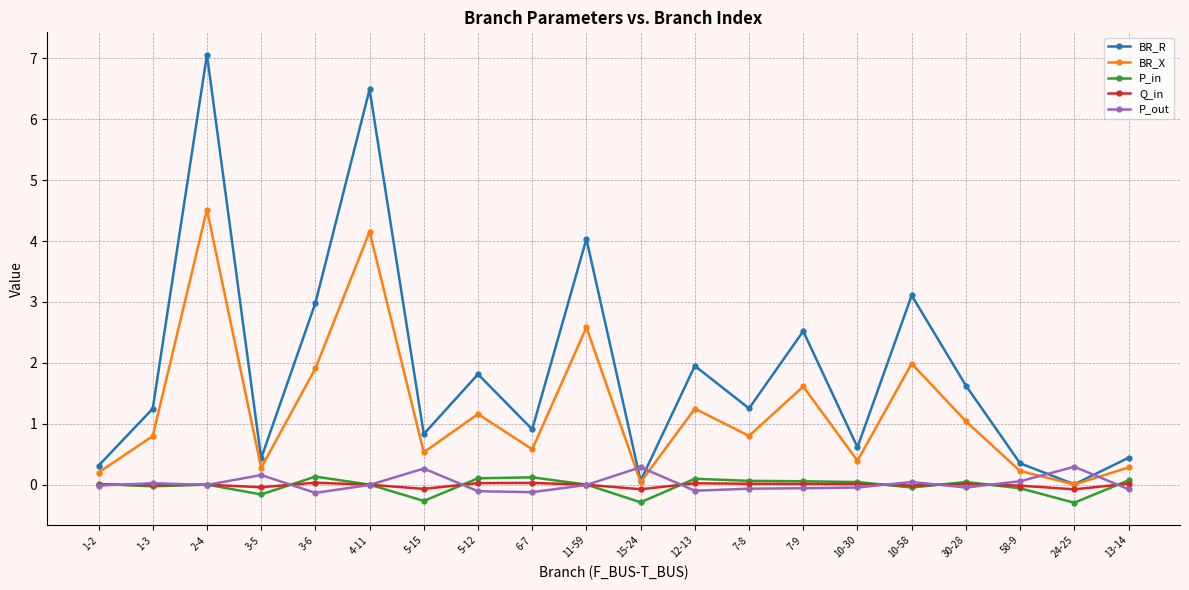

What value does the P_out series have at 24-25?

0.3